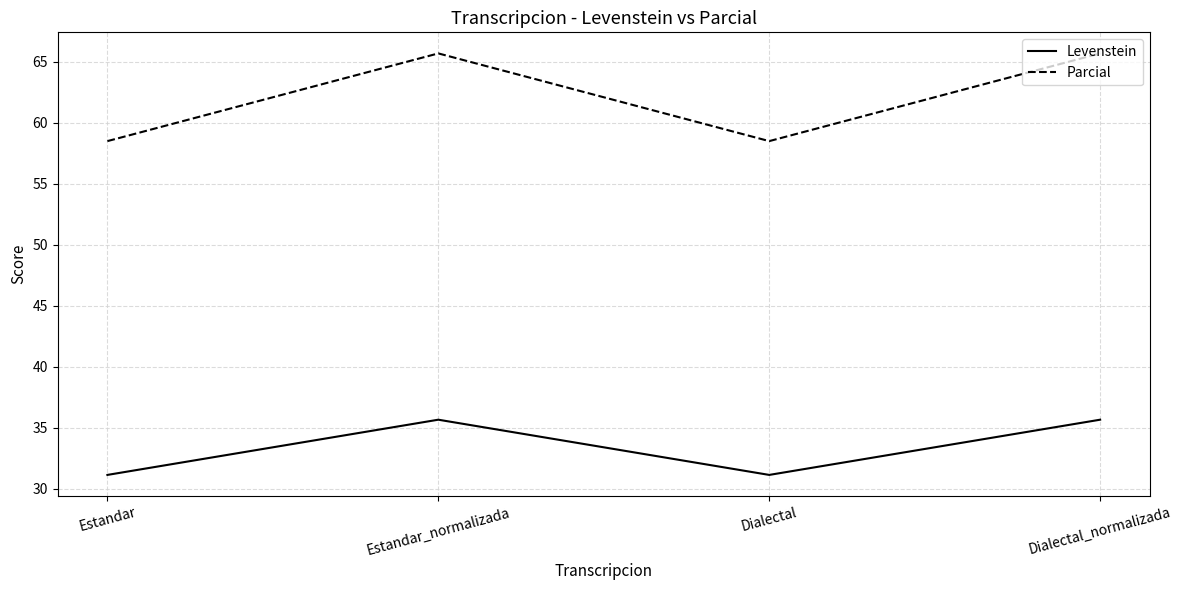

At Estandar_normalizada, list the series in order from smallest to largest.

Levenstein, Parcial